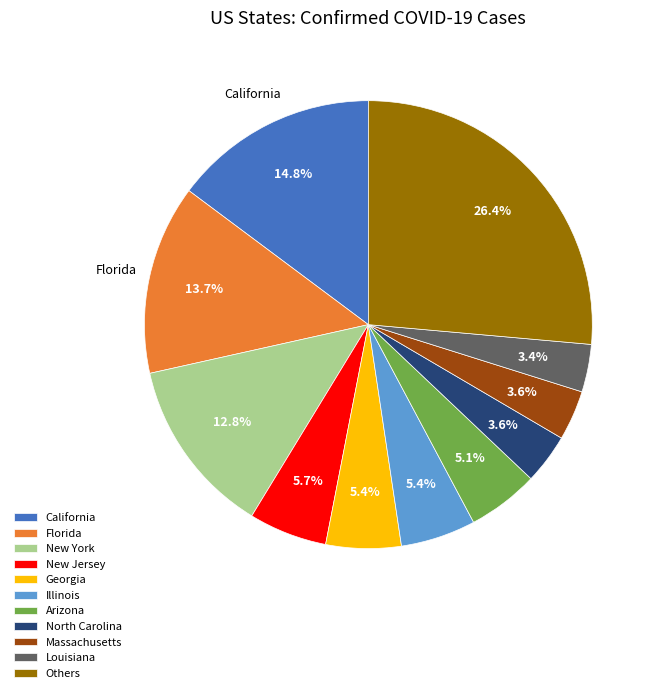

Is there a majority slice in this chart?

No